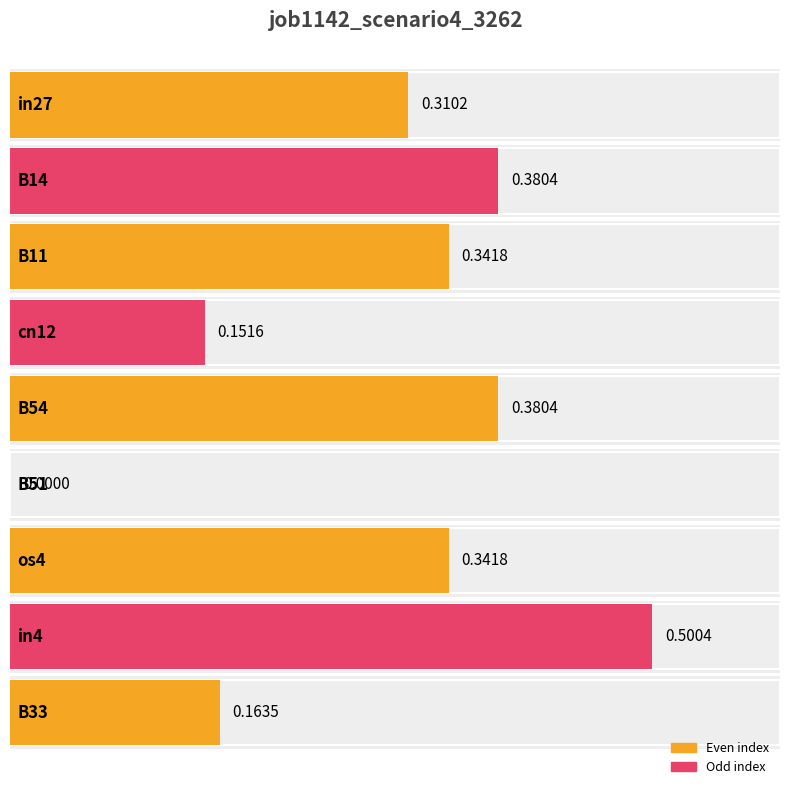

Between cn12 and B51, which is larger?

cn12